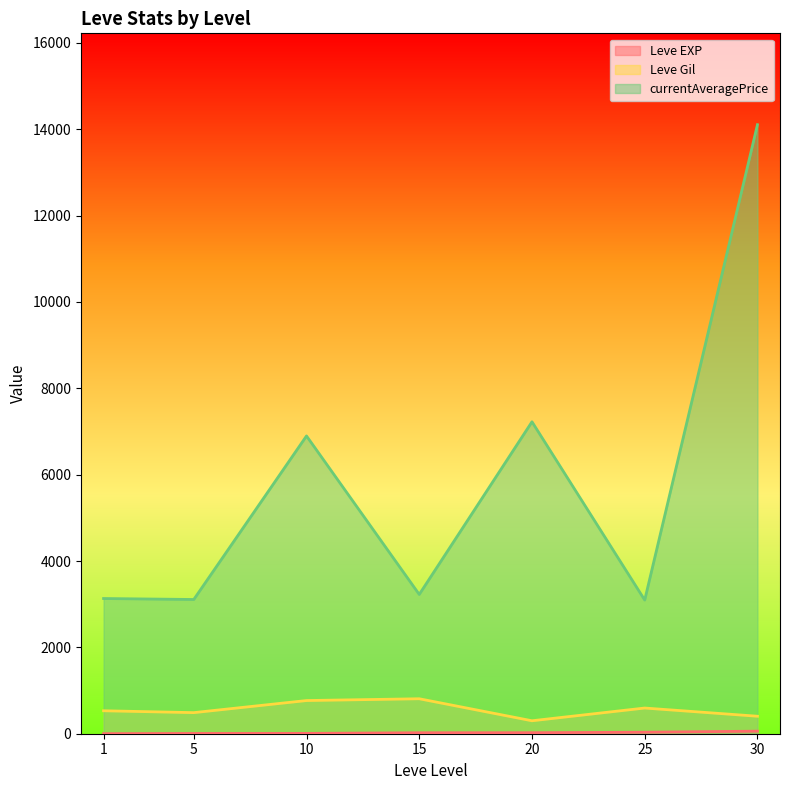

Which series changed the most between 1 and 20?

currentAveragePrice